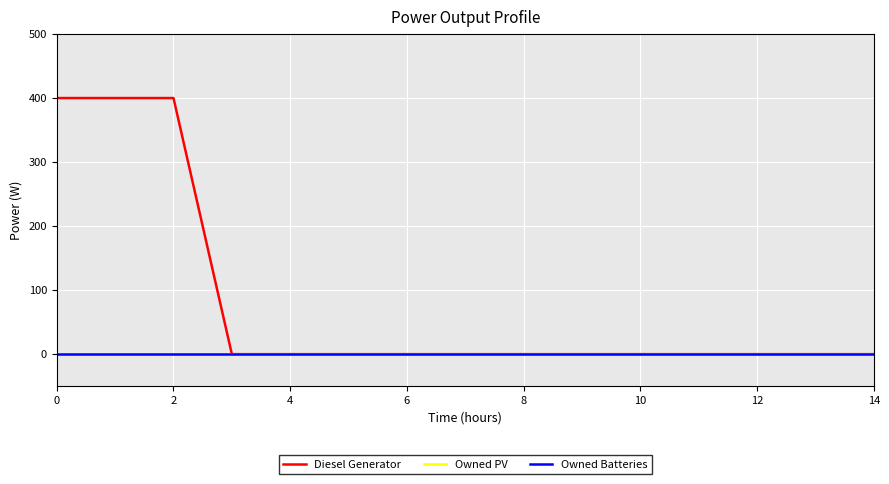

Does the chart have visible grid lines?

Yes